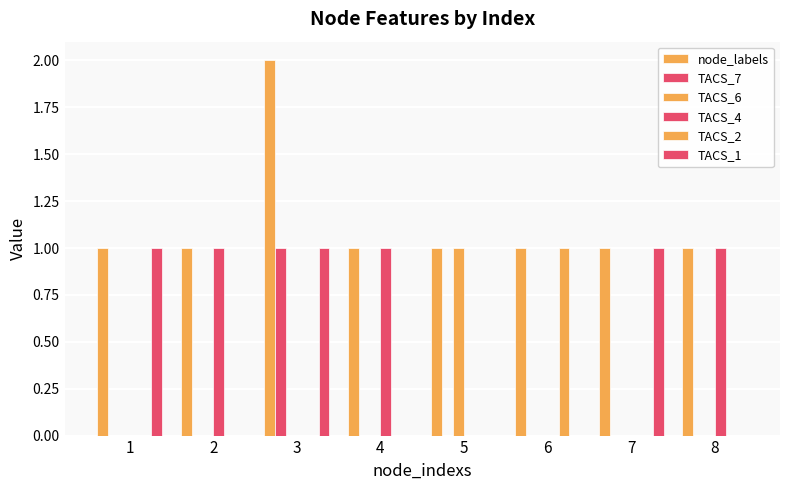

How many categories are shown in the chart?

8